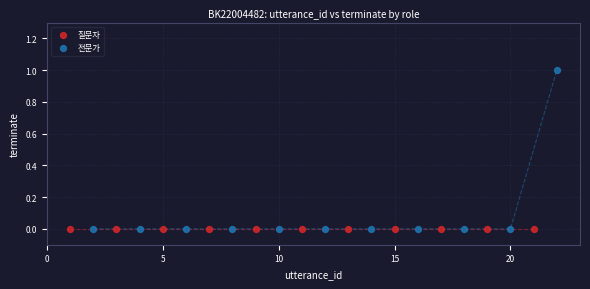

What are all the series names shown in the legend?

질문자, 전문가